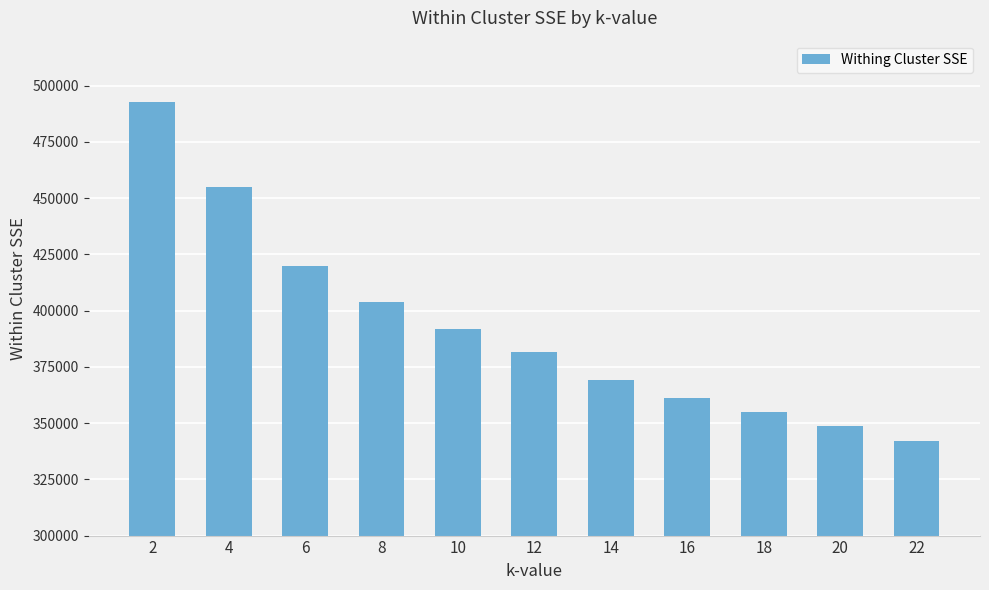

At which category does the chart reach its peak across all series?

2